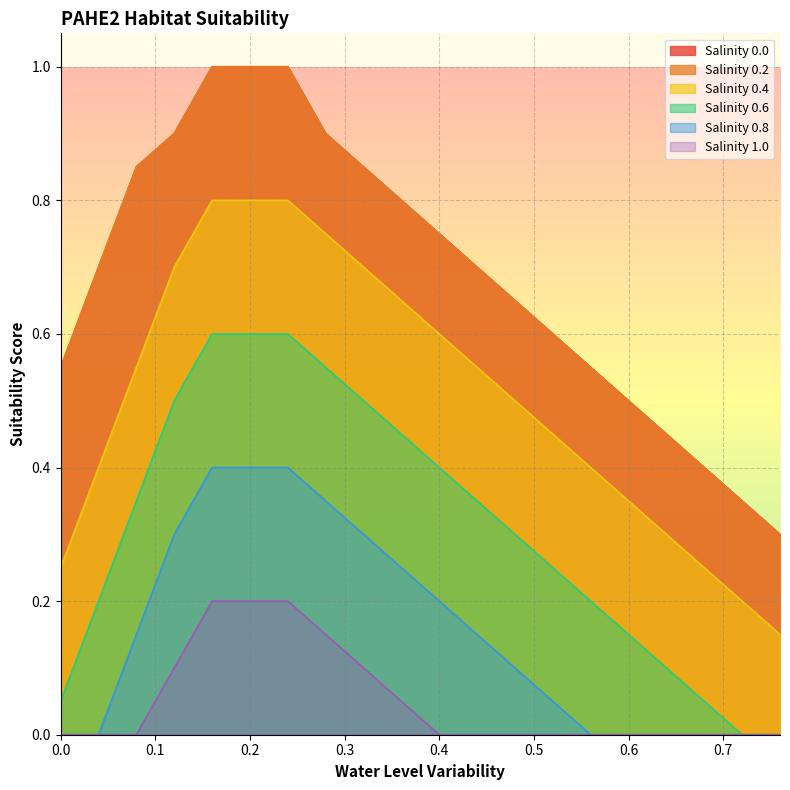

Between 0.72 and 0.44, which is larger?

0.44